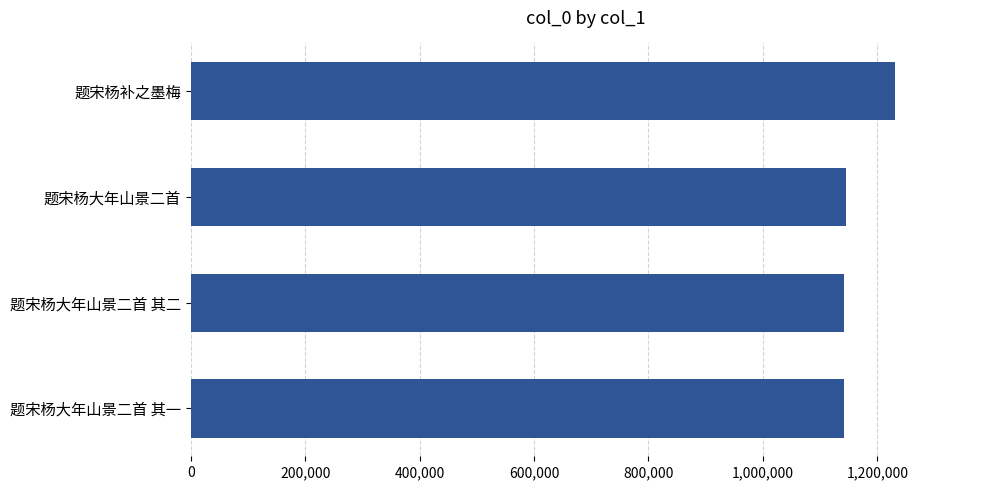

Which has a higher value, 题宋杨补之墨梅 or 题宋杨大年山景二首 其二?

题宋杨补之墨梅